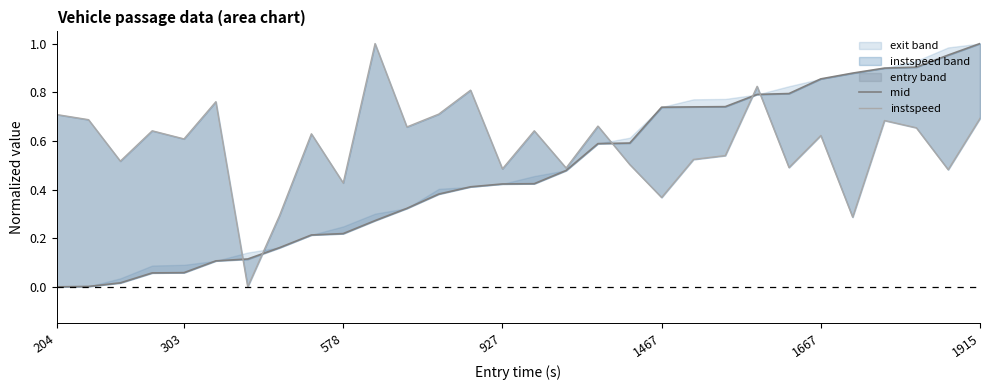

At how many categories does at least one series exceed 0?

30